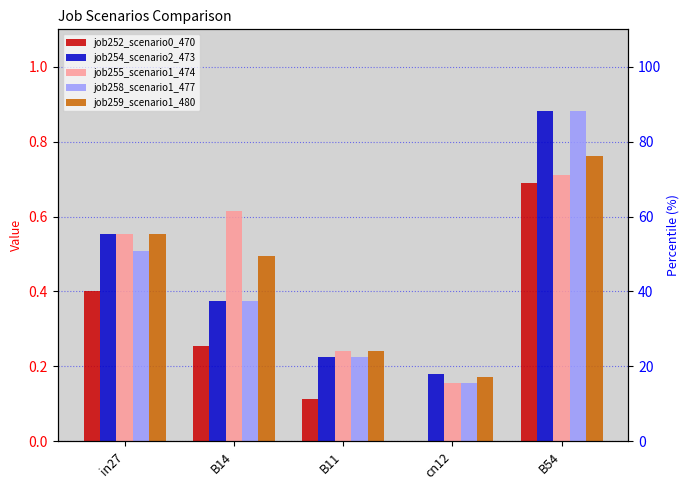

What is the sum of all job259_scenario1_480 values?

2.2